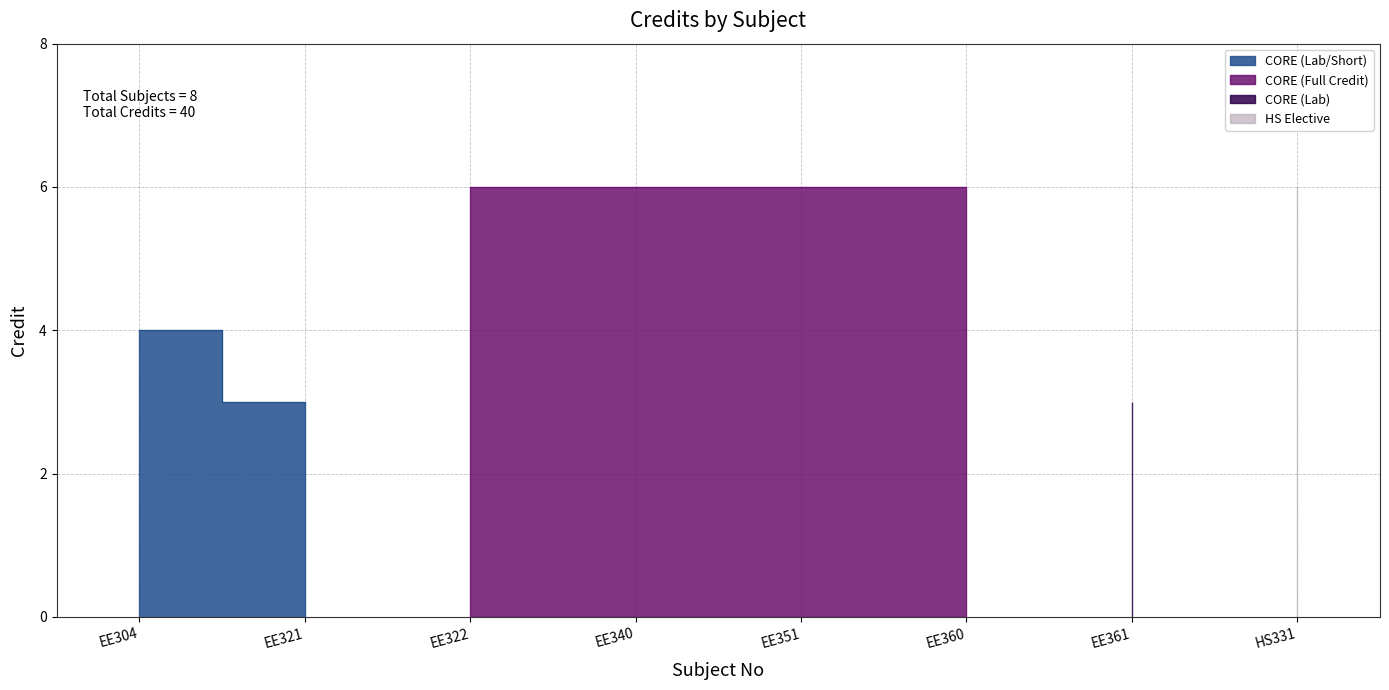

What position from the right is EE322?

6